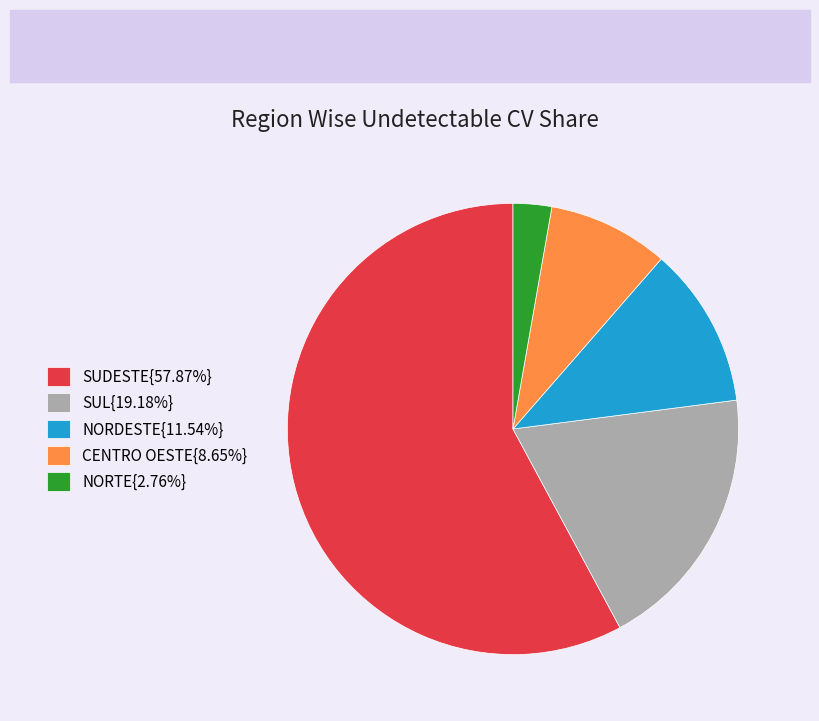

Does any single category account for the majority?

Yes